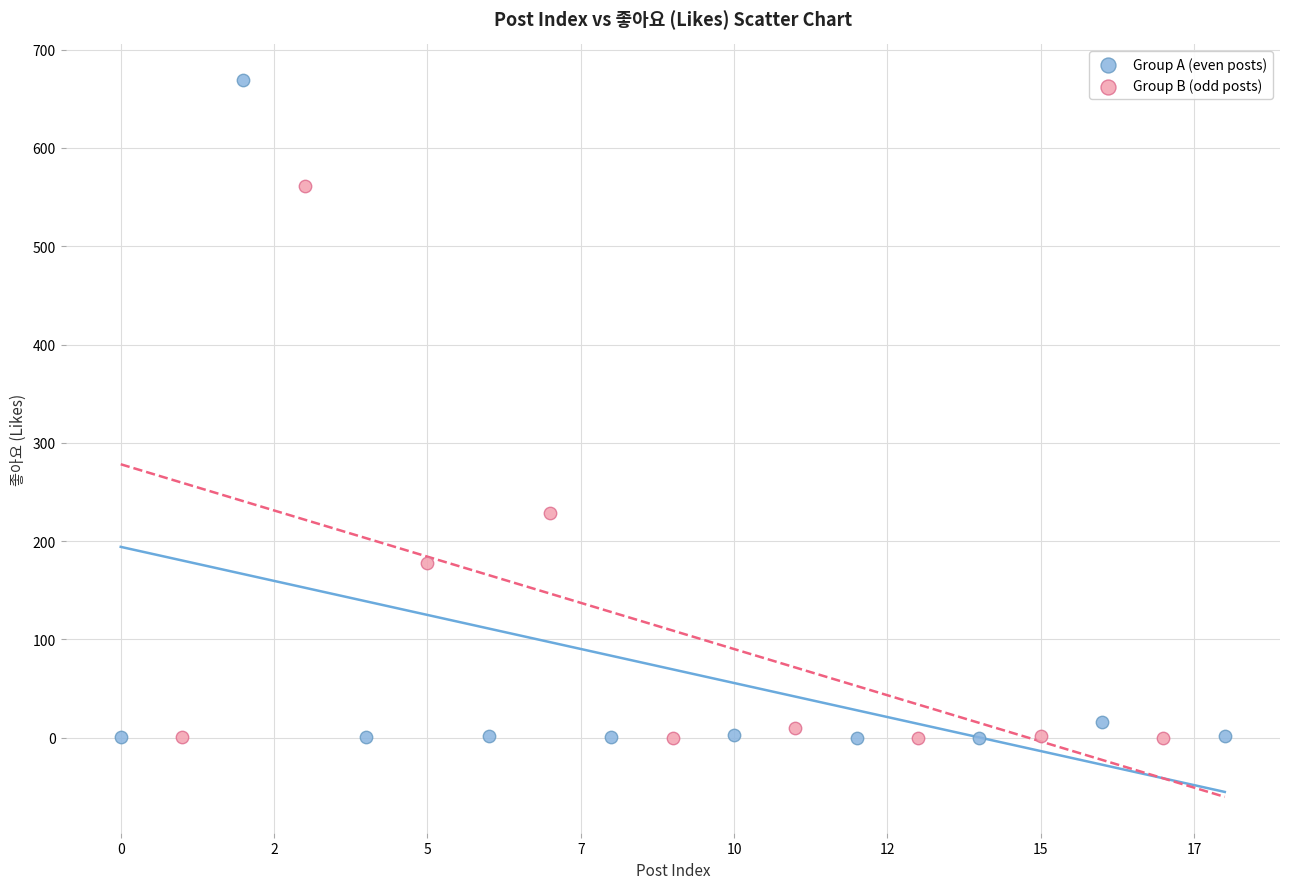

Which series reaches the maximum Y coordinate?

Group A (even posts)